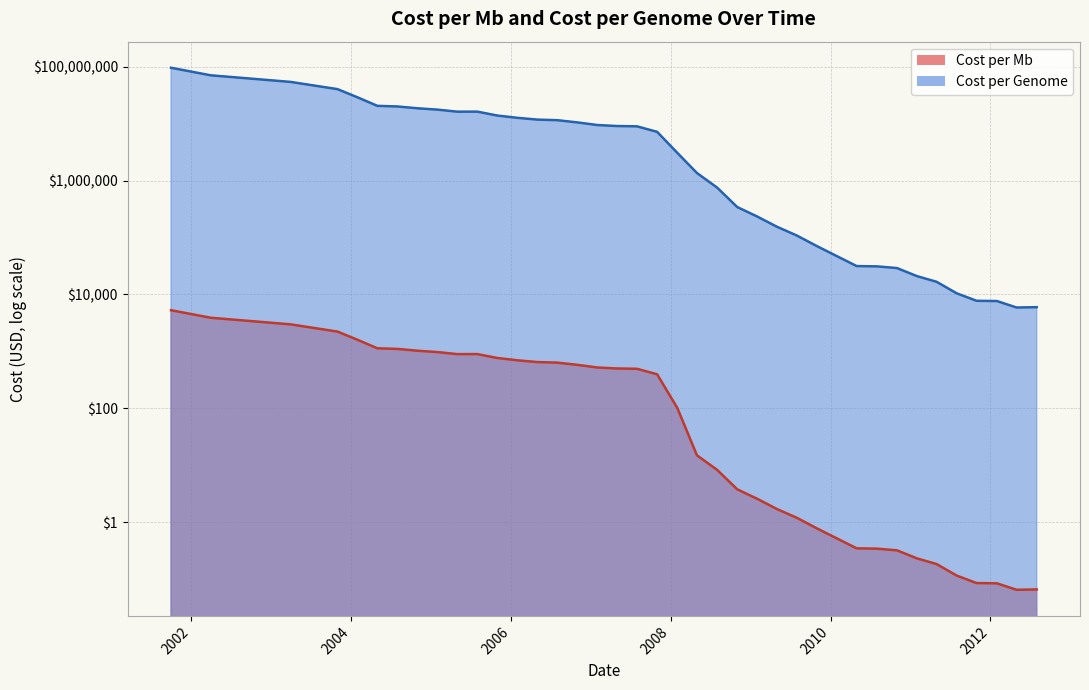

Is the value of Cost per Genome at 2007-07-31 greater than the value of Cost per Mb at 2007-10-31?

Yes